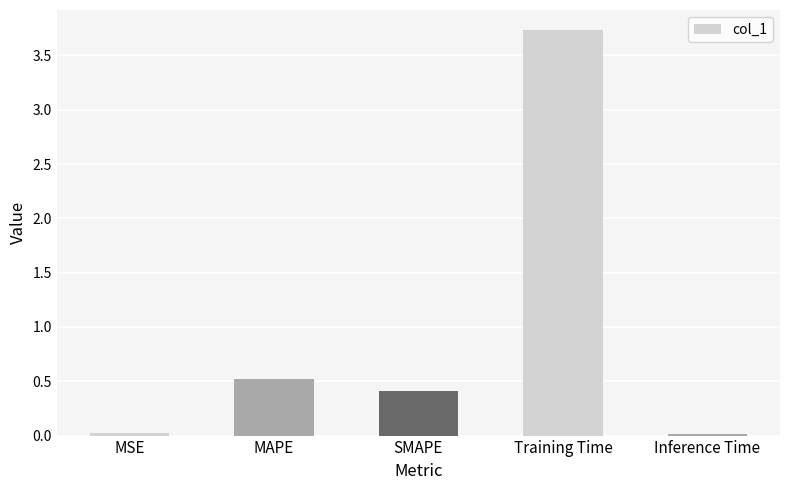

What is the label of the 5th bar from the right?

MSE